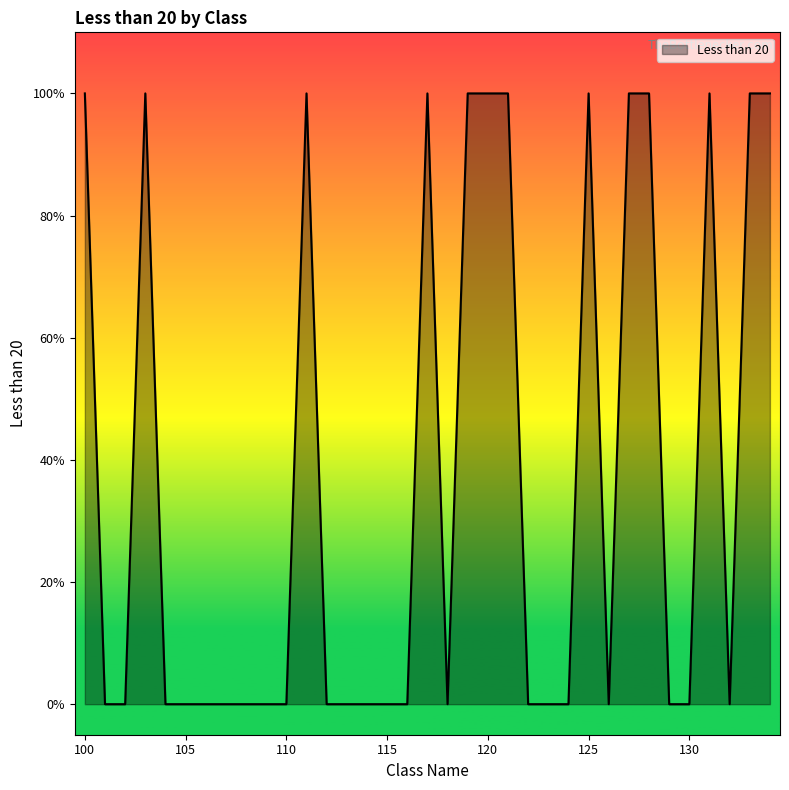

What is the maximum value shown in the chart?

1